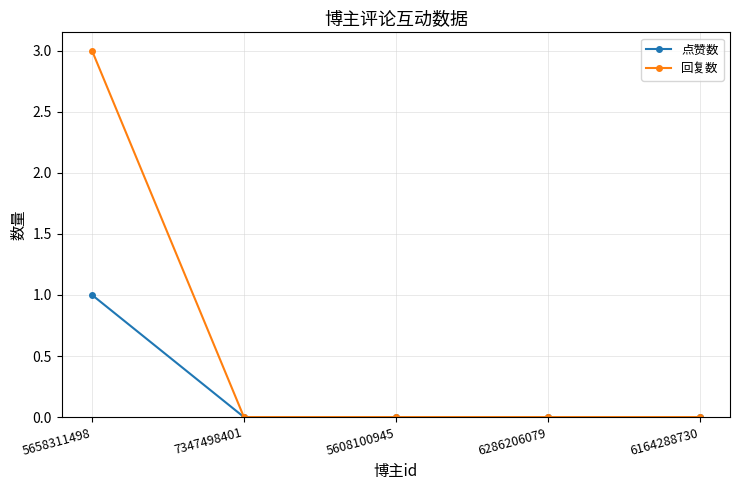

Which category has the highest value across all series?

5658311498